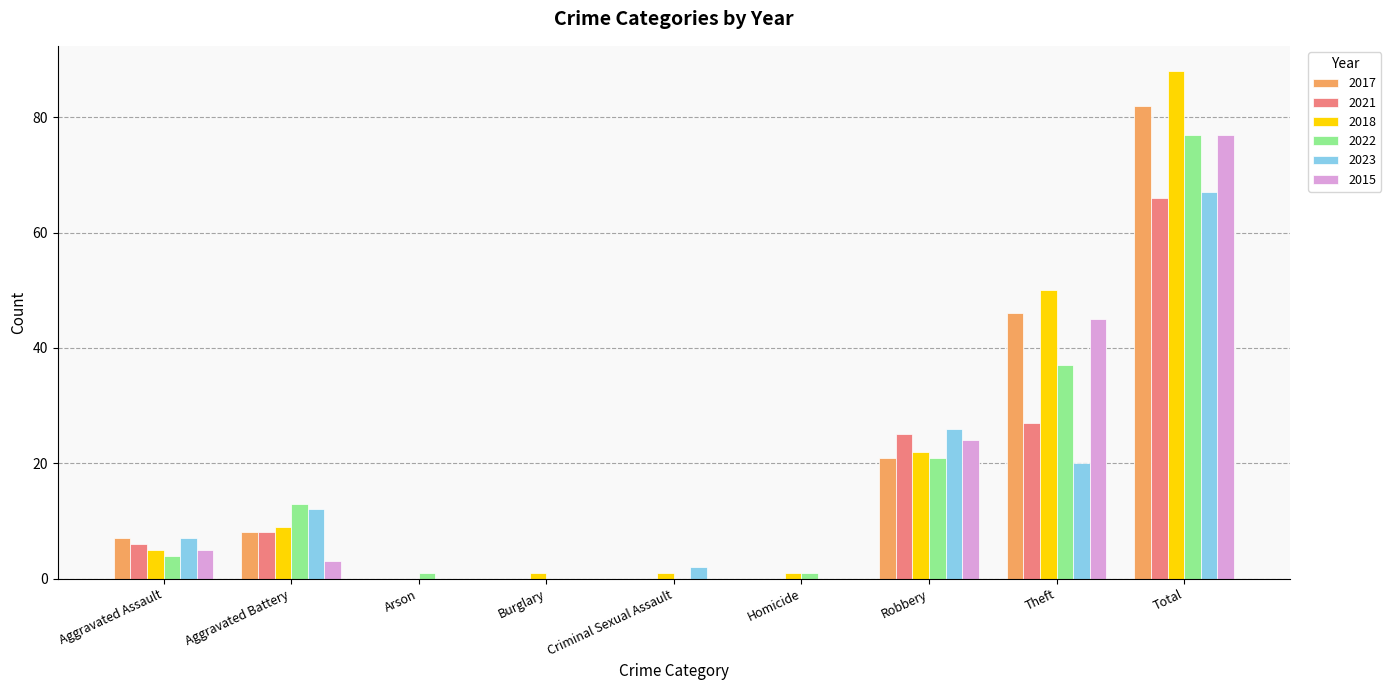

Reading right to left, extract all data points from this chart.

2017: 82	46	21	0	0	0	0	8	7
2021: 66	27	25	0	0	0	0	8	6
2018: 88	50	22	1	1	1	0	9	5
2022: 77	37	21	1	0	0	1	13	4
2023: 67	20	26	0	2	0	0	12	7
2015: 77	45	24	0	0	0	0	3	5